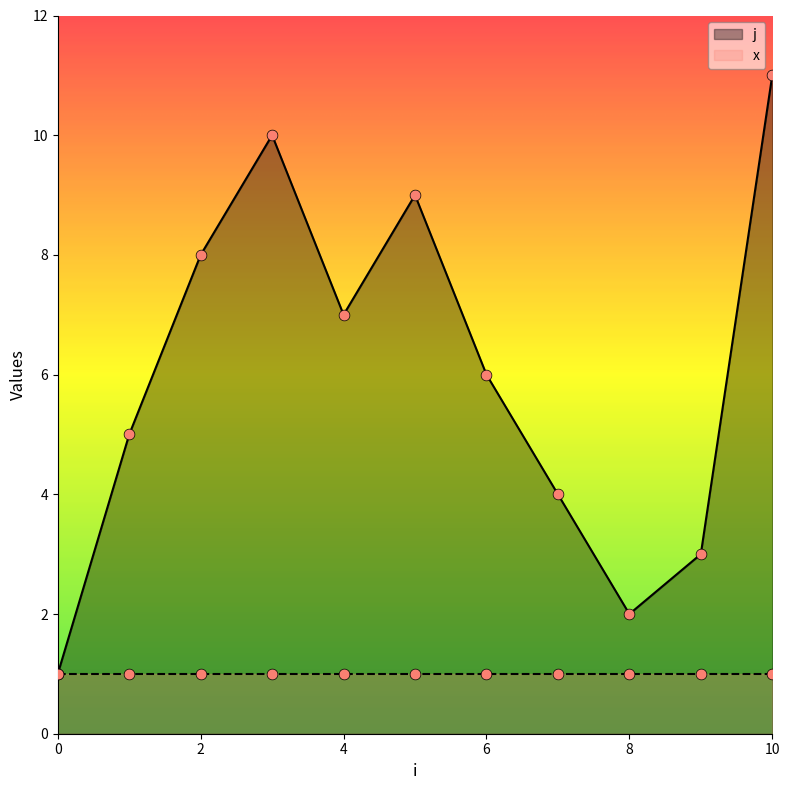

What is the ratio of the value at 5 to the value at 10?

0.8